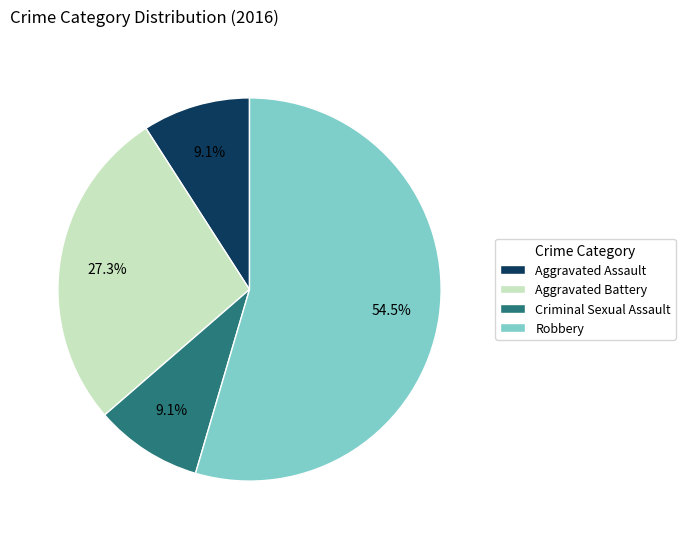

Is the sum of Robbery and Criminal Sexual Assault greater than half?

Yes